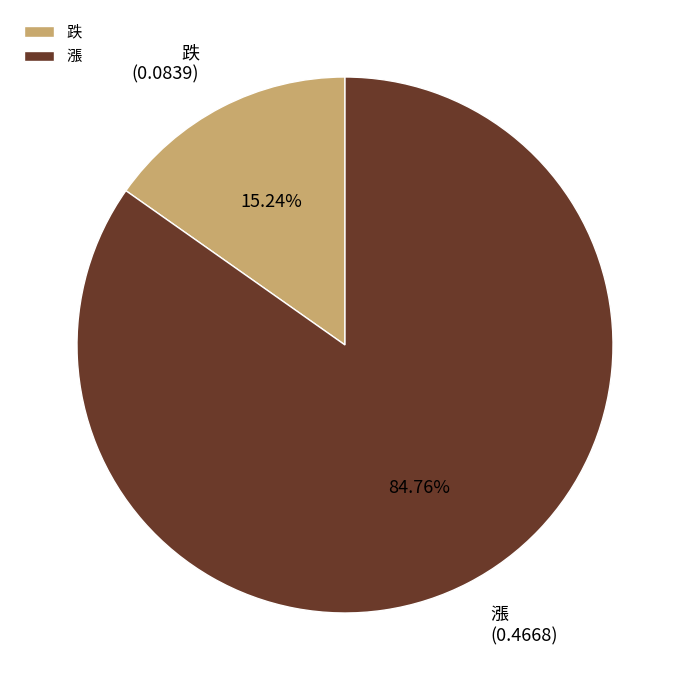

To the nearest percent, what is the combined percentage of 跌 and 漲?

100%